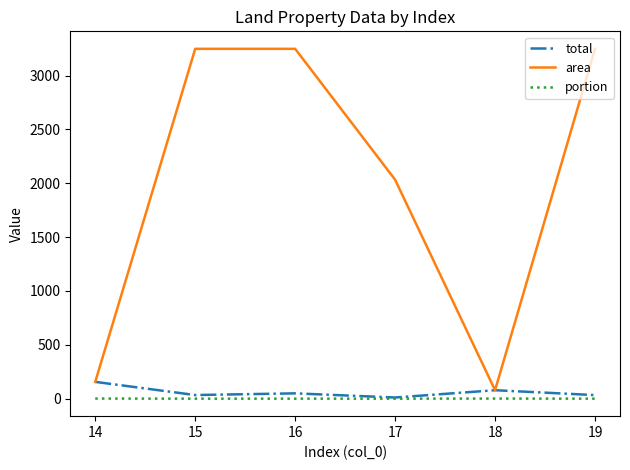

True or false: area and portion cross at least once.

False